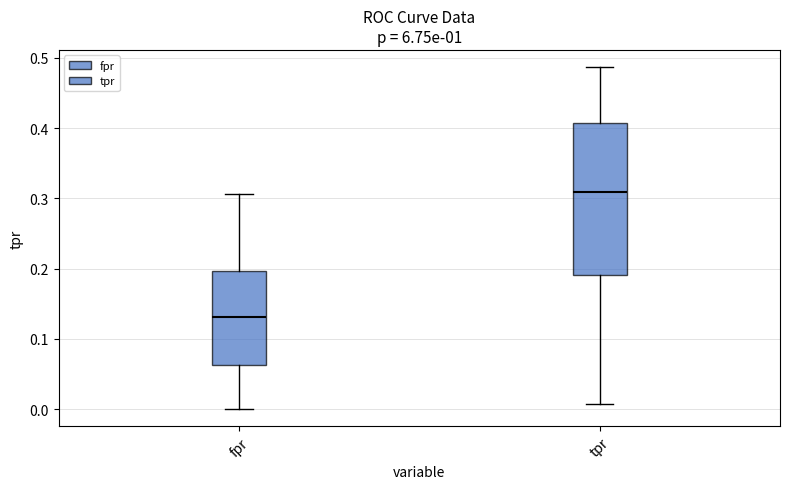

Reading left to right, read every box against the y-axis: the position of its median line, the range the box covers, and the ends of its whiskers. The values are not printed on the chart, so give them approximately, as read against the axis.

fpr: median 0.13, box 0.06 to 0.20, whiskers 0.00 to 0.31
tpr: median 0.31, box 0.19 to 0.41, whiskers 0.01 to 0.49